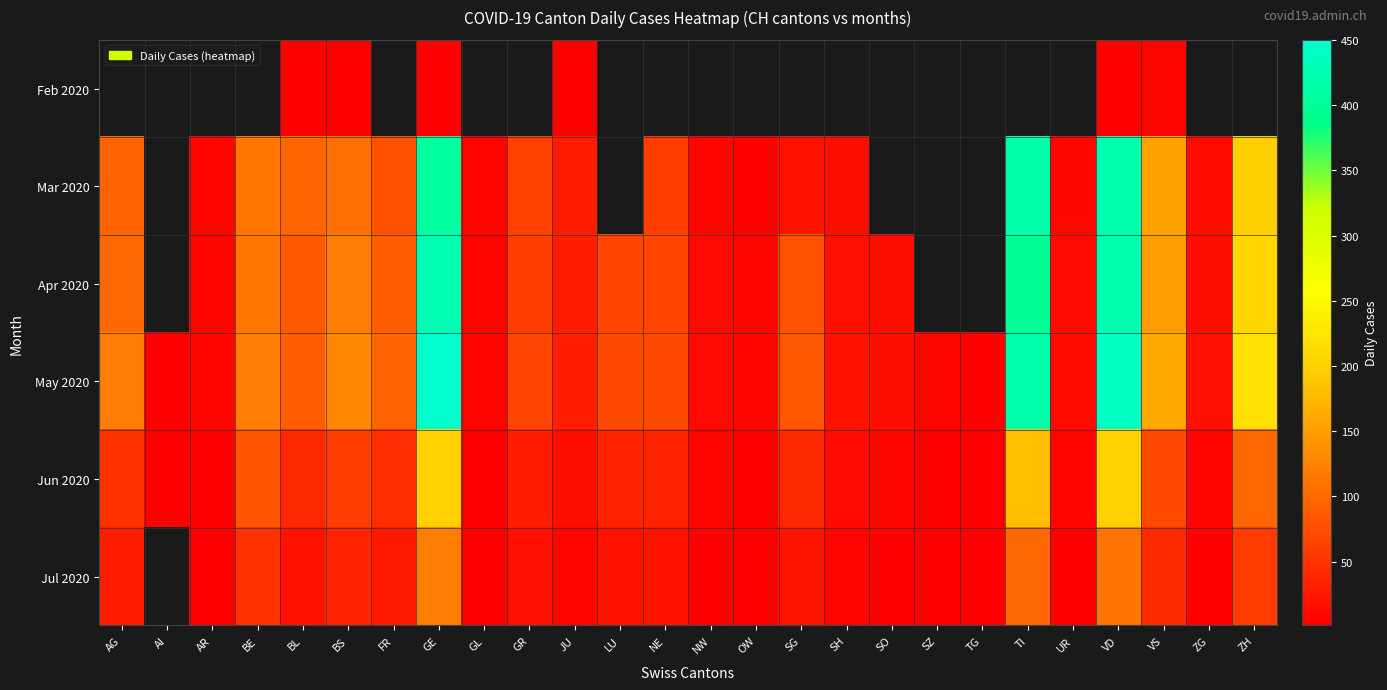

The value of Jun 2020 at NW is 8.8. True or false?

False